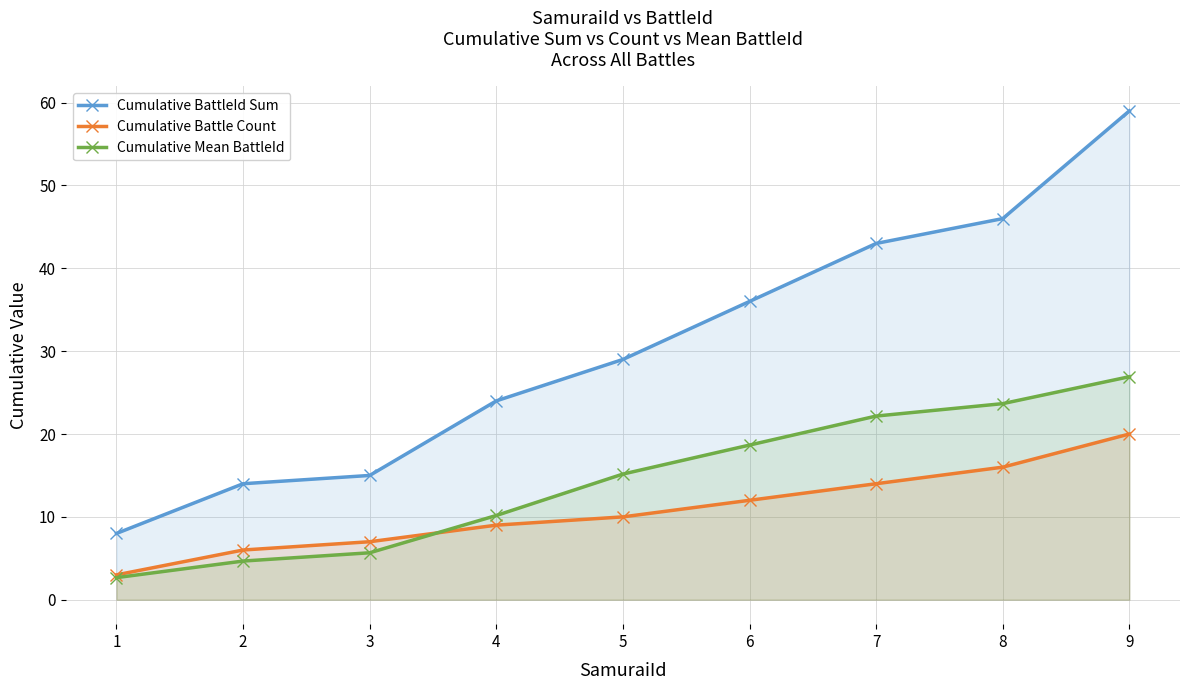

What is the sum of all Cumulative Battle Count values?

97.0